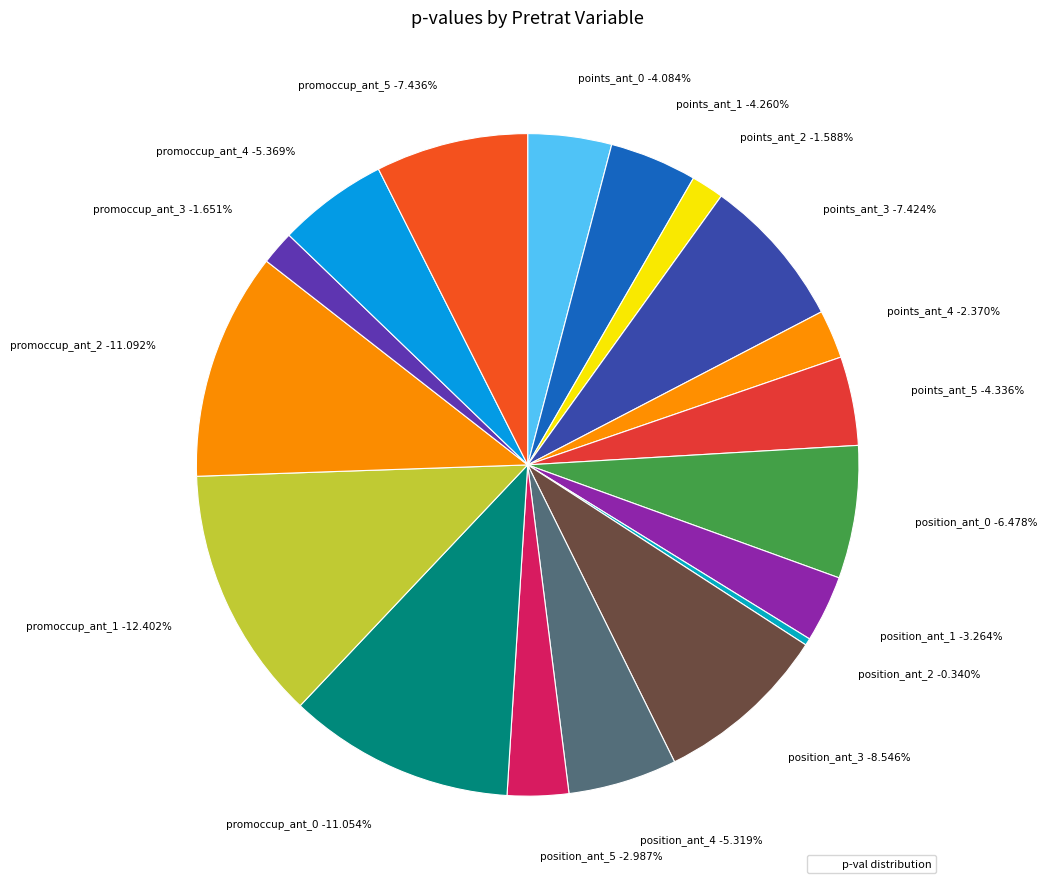

Rank the categories by value from highest to lowest.

promoccup_ant_1, promoccup_ant_2, promoccup_ant_0, position_ant_3, promoccup_ant_5, points_ant_3, position_ant_0, promoccup_ant_4, position_ant_4, points_ant_5, points_ant_1, points_ant_0, position_ant_1, position_ant_5, points_ant_4, promoccup_ant_3, points_ant_2, position_ant_2